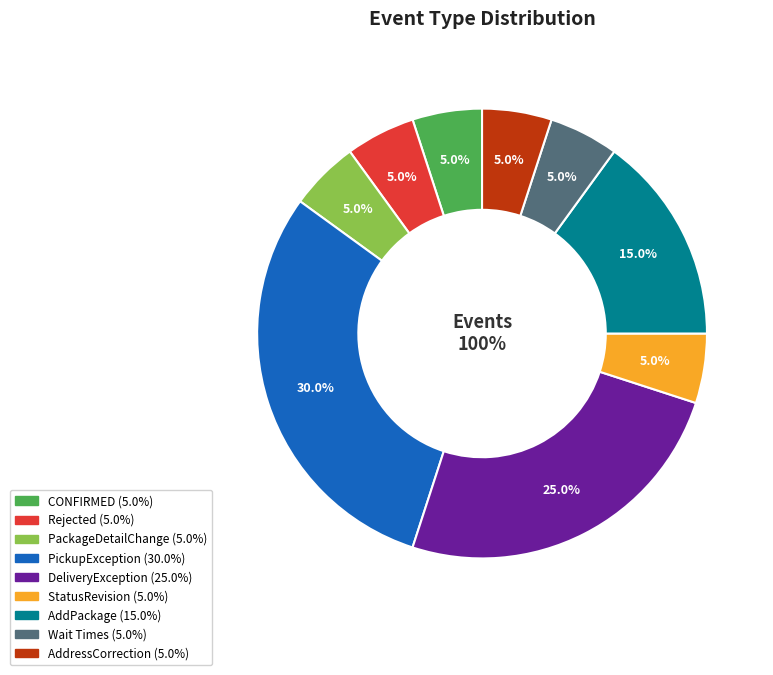

Do CONFIRMED and PICKUP_WAIT_TIME / DELIVERY_WAIT_TIME / RETURN_WAIT_TIME together represent more than half of the pie?

No